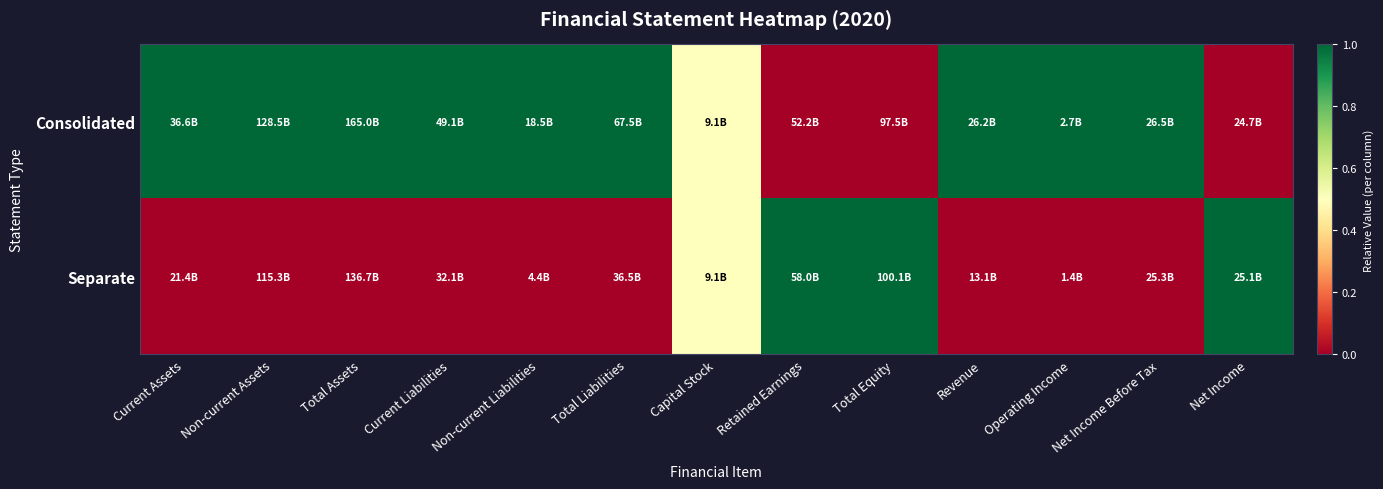

Reading right to left, what are all the values shown in this chart?

Consolidated: Net Income=0.0	Net Income Before Tax=1.0	Operating Income=1.0	Revenue=1.0	Total Equity=0.0	Retained Earnings=0.0	Capital Stock=0.5	Total Liabilities=1.0	Non-current Liabilities=1.0	Current Liabilities=1.0	Total Assets=1.0	Non-current Assets=1.0	Current Assets=1.0
Separate: Net Income=1.0	Net Income Before Tax=0.0	Operating Income=0.0	Revenue=0.0	Total Equity=1.0	Retained Earnings=1.0	Capital Stock=0.5	Total Liabilities=0.0	Non-current Liabilities=0.0	Current Liabilities=0.0	Total Assets=0.0	Non-current Assets=0.0	Current Assets=0.0